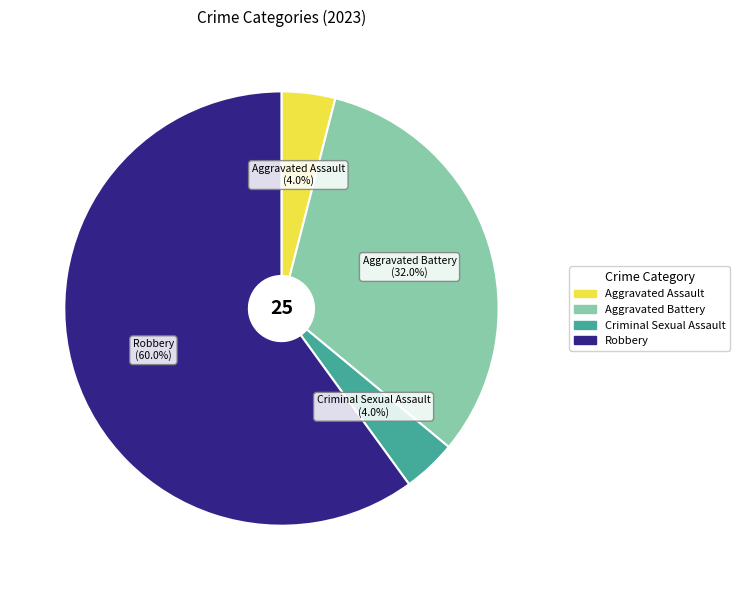

Is there a majority slice in this chart?

Yes